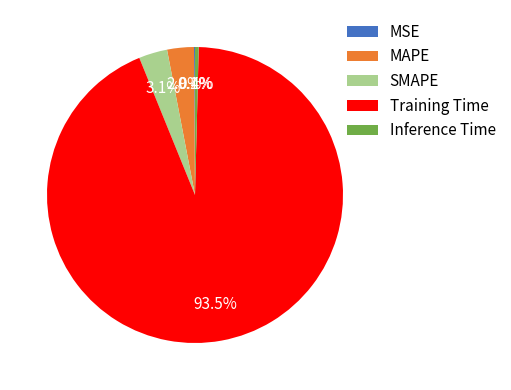

How much of the chart is everything except Inference Time?

99.6%